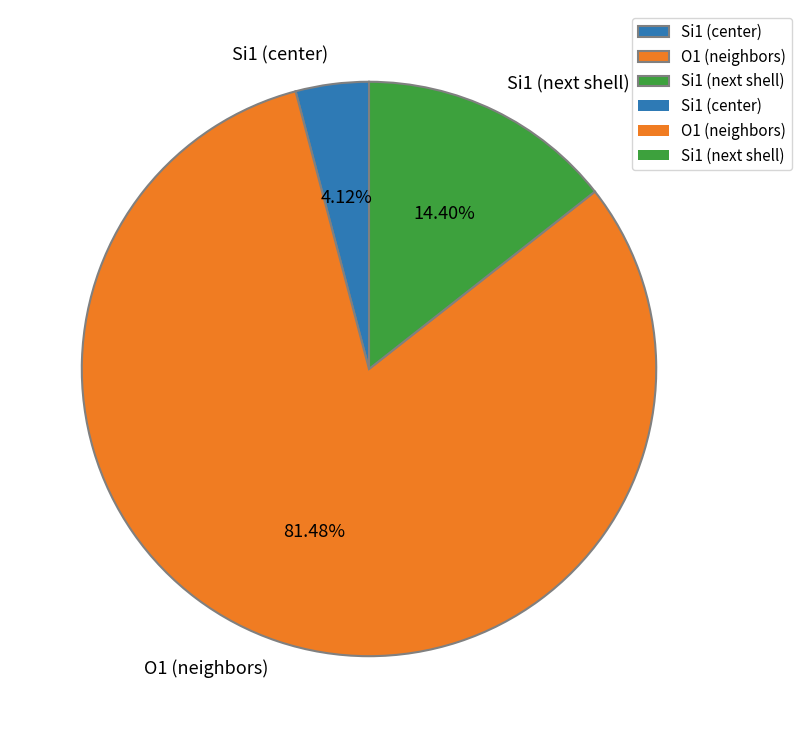

Is the sum of Si1 (center) and O1 (neighbors) greater than half?

Yes